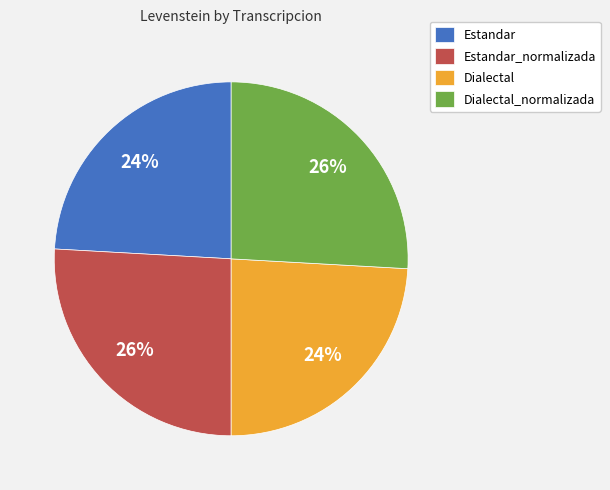

What is the ratio of the value at Estandar to the value at Dialectal?

1.0